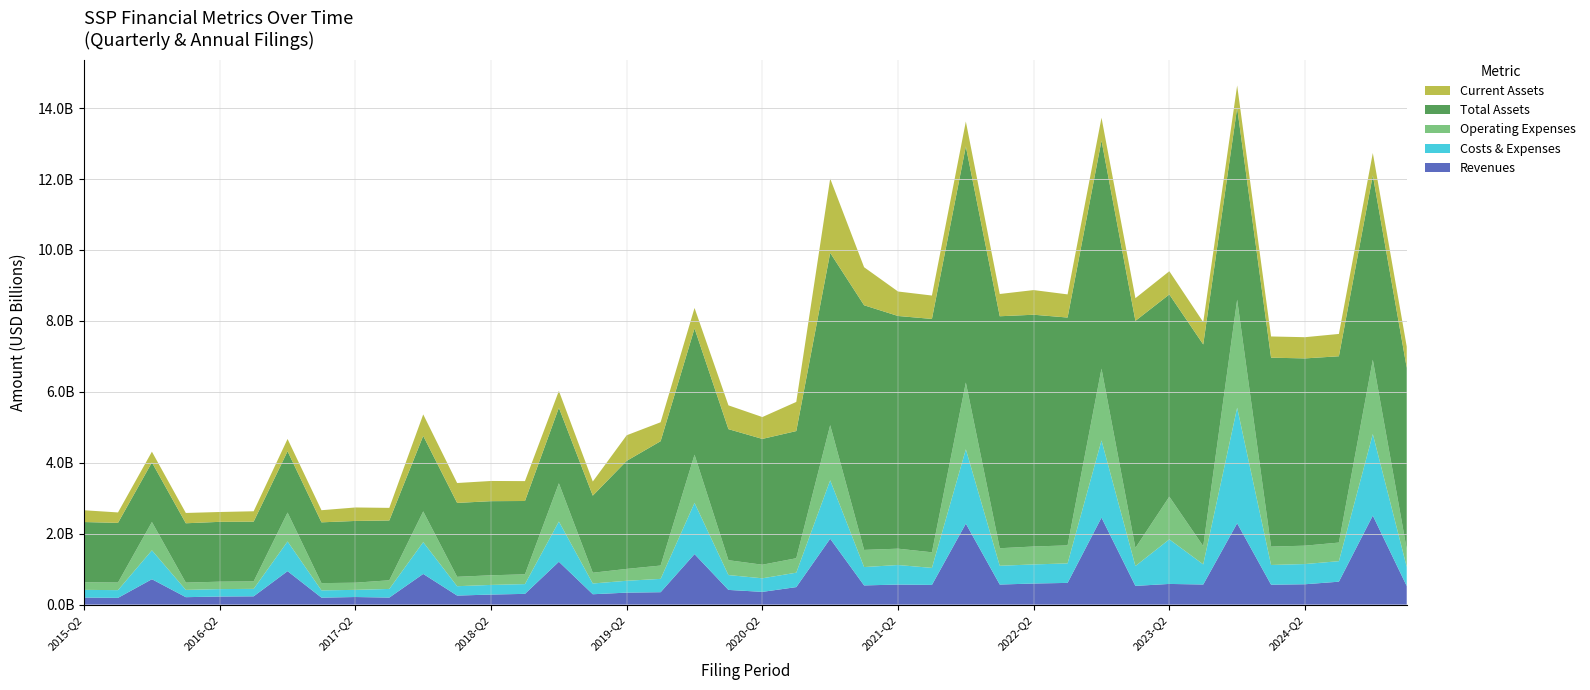

Reading left to right, what are all the values shown in this chart?

Revenues: 2015-Q2=198134000	2015-Q3=189691000	2015-FY=715656000	2016-Q1=209498000	2016-Q2=227817000	2016-Q3=233040000	2016-FY=943047000	2017-Q1=196329000	2017-Q2=213749000	2017-Q3=197781000	2017-FY=864834000	2018-Q1=254191000	2018-Q2=283395000	2018-Q3=302726000	2018-FY=1208425000	2019-Q1=292163000	2019-Q2=337495000	2019-Q3=349777000	2019-FY=1423836000	2020-Q1=414223000	2020-Q2=358883000	2020-Q3=493262000	2020-FY=1857478000	2021-Q1=540921000	2021-Q2=565077000	2021-Q3=555243000	2021-FY=2283532000	2022-Q1=565706000	2022-Q2=594467000	2022-Q3=612101000	2022-FY=2453215000	2023-Q1=527778000	2023-Q2=582836000	2023-Q3=566529000	2023-FY=2292912000	2024-Q1=561464000	2024-Q2=573629000	2024-Q3=646300000	2024-FY=2509772000	2025-Q1=524393000
Costs & Expenses: 2015-Q2=217628000	2015-Q3=218233000	2015-FY=815048000	2016-Q1=205405000	2016-Q2=209397000	2016-Q3=210903000	2016-FY=837082000	2017-Q1=204717000	2017-Q2=202010000	2017-Q3=244161000	2017-FY=896910000	2018-Q1=264799000	2018-Q2=271750000	2018-Q3=275479000	2018-FY=1134250000	2019-Q1=303311000	2019-Q2=334541000	2019-Q3=375845000	2019-FY=1444711000	2020-Q1=419009000	2020-Q2=382910000	2020-Q3=407189000	2020-FY=1648458000	2021-Q1=517889000	2021-Q2=551181000	2021-Q3=480223000	2021-FY=2096444000	2022-Q1=529438000	2022-Q2=538667000	2022-Q3=549798000	2022-FY=2176752000	2023-Q1=560503000	2023-Q2=1256880000	2023-Q3=568791000	2023-FY=3260423000	2024-Q1=555995000	2024-Q2=570288000	2024-Q3=578363000	2024-FY=2299791000	2025-Q1=540850000
Operating Expenses: 2015-Q2=213790000	2015-Q3=215048000	2015-FY=798528000	2016-Q1=205405000	2016-Q2=209397000	2016-Q3=210903000	2016-FY=816397000	2017-Q1=204717000	2017-Q2=202010000	2017-Q3=244161000	2017-FY=866737000	2018-Q1=264799000	2018-Q2=271750000	2018-Q3=275479000	2018-FY=1078466000	2019-Q1=303311000	2019-Q2=334541000	2019-Q3=375845000	2019-FY=1358299000	2020-Q1=419009000	2020-Q2=382910000	2020-Q3=407189000	2020-FY=1553990000	2021-Q1=483703000	2021-Q2=460822000	2021-Q3=439620000	2021-FY=1882787000	2022-Q1=494429000	2022-Q2=505488000	2022-Q3=508070000	2022-FY=2024871000	2023-Q1=511296000	2023-Q2=1204064000	2023-Q3=513435000	2023-FY=3046154000	2024-Q1=518076000	2024-Q2=517923000	2024-Q3=524520000	2024-FY=2097281000	2025-Q1=496918000
Total Assets: 2015-Q2=1698720000	2015-Q3=1681710000	2015-FY=1680860000	2016-Q1=1673425000	2016-Q2=1687289000	2016-Q3=1684874000	2016-FY=1728373000	2017-Q1=1714263000	2017-Q2=1741381000	2017-Q3=1686610000	2017-FY=2129548000	2018-Q1=2083982000	2018-Q2=2089925000	2018-Q3=2068030000	2018-FY=2130061000	2019-Q1=2173916000	2019-Q2=3047725000	2019-Q3=3506491000	2019-FY=3561353000	2020-Q1=3695675000	2020-Q2=3547845000	2020-Q3=3586127000	2020-FY=4859386000	2021-Q1=6898680000	2021-Q2=6562199000	2021-Q3=6580549000	2021-FY=6658314000	2022-Q1=6541861000	2022-Q2=6535670000	2022-Q3=6425224000	2022-FY=6431005000	2023-Q1=6402034000	2023-Q2=5702733000	2023-Q3=5688073000	2023-FY=5410120000	2024-Q1=5327825000	2024-Q2=5280956000	2024-Q3=5254147000	2024-FY=5198575000	2025-Q1=5116189000
Current Assets: 2015-Q2=332136000	2015-Q3=294273000	2015-FY=302630000	2016-Q1=290644000	2016-Q2=277583000	2016-Q3=292214000	2016-FY=345895000	2017-Q1=341799000	2017-Q2=380057000	2017-Q3=354932000	2017-FY=605534000	2018-Q1=561043000	2018-Q2=569556000	2018-Q3=560932000	2018-FY=475601000	2019-Q1=397499000	2019-Q2=721124000	2019-Q3=534242000	2019-FY=577444000	2020-Q1=670810000	2020-Q2=616577000	2020-Q3=821664000	2020-FY=2094185000	2021-Q1=1072737000	2021-Q2=690133000	2021-Q3=660167000	2021-FY=702281000	2022-Q1=627744000	2022-Q2=695407000	2022-Q3=652847000	2022-FY=643941000	2023-Q1=639439000	2023-Q2=654702000	2023-Q3=629510000	2023-FY=630015000	2024-Q1=598148000	2024-Q2=598148000	2024-Q3=629510000	2024-FY=630015000	2025-Q1=598148000